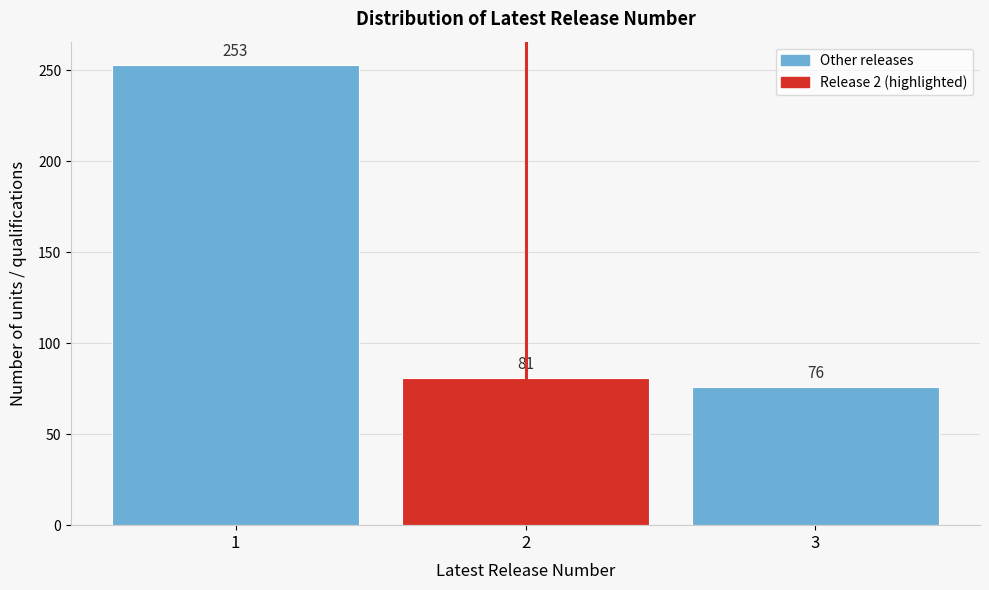

Reading left to right, list every bar in this chart as the range it spans on the x-axis followed by its height.

0.5 to 1.5: 253
1.5 to 2.5: 81
2.5 to 3.5: 76